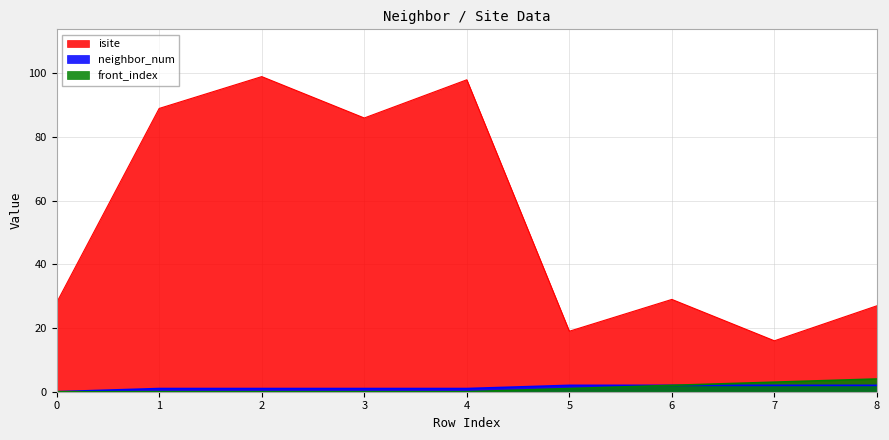

At 6, list the series in order from largest to smallest.

isite, neighbor_num, front_index